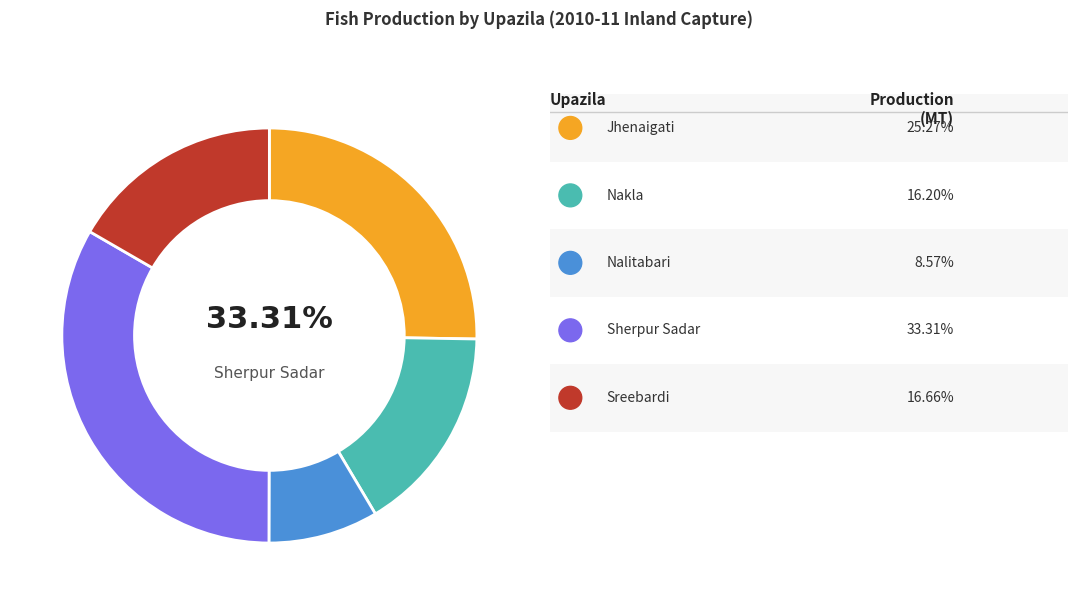

Combined, what portion of the pie is Jhenaigati and Nalitabari?

33.8%